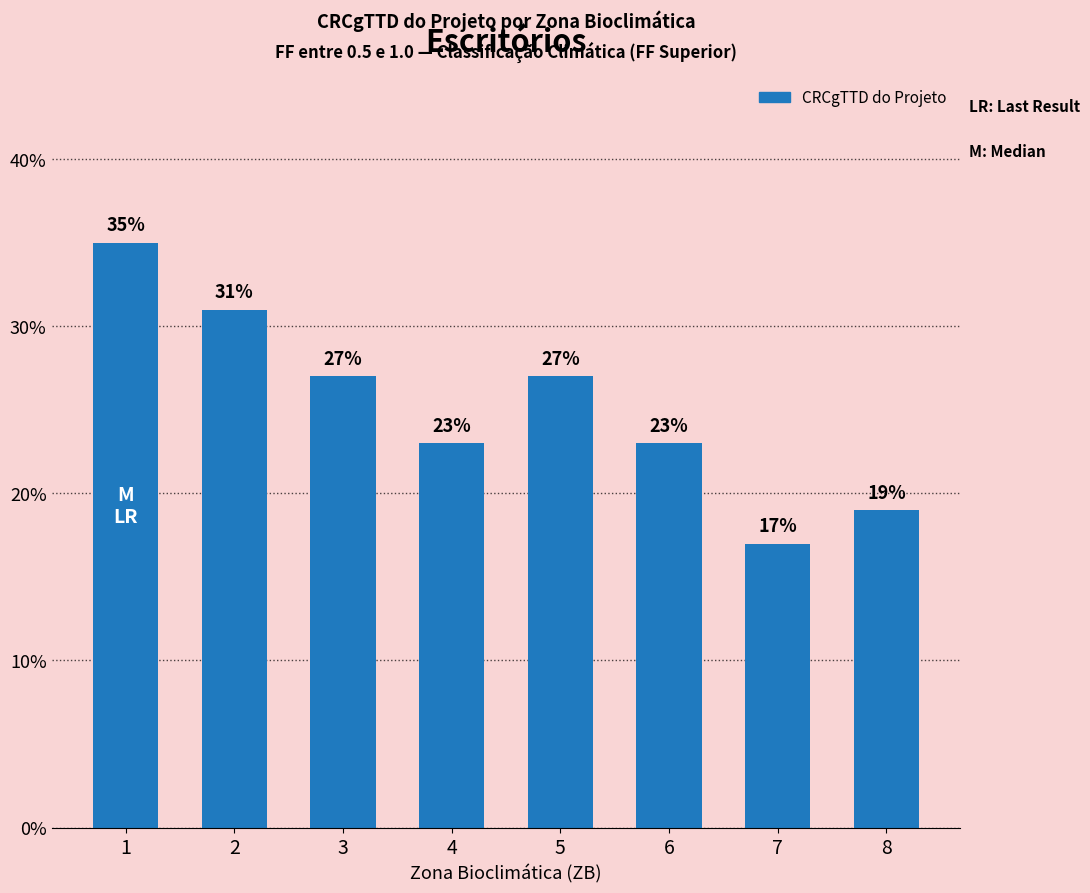

Is it true that the value at 4 is 0.4?

False